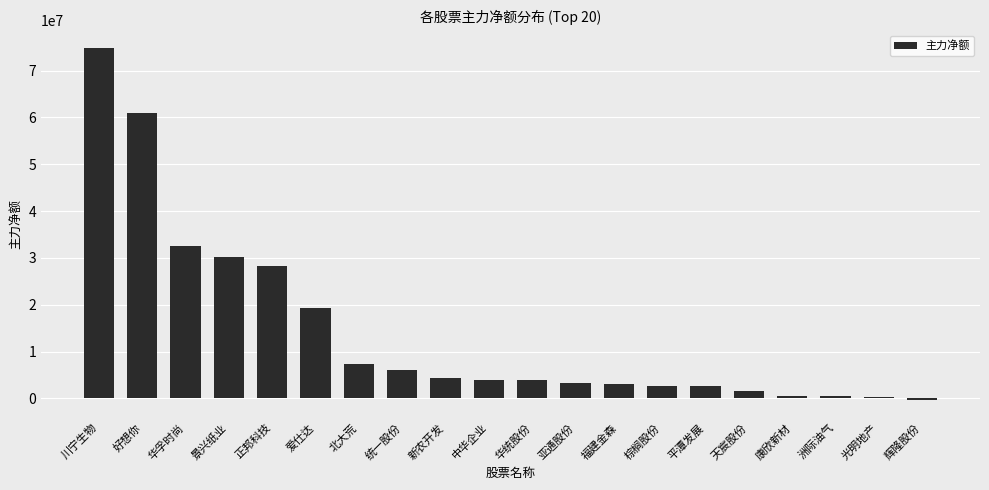

Is it true that the value at 统一股份 is 9334788?

False